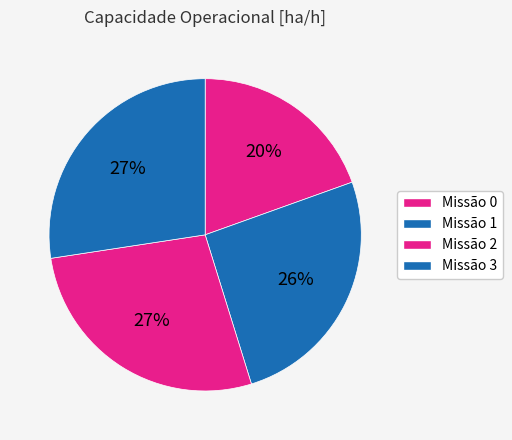

To the nearest percent, what is the average slice percentage?

25%